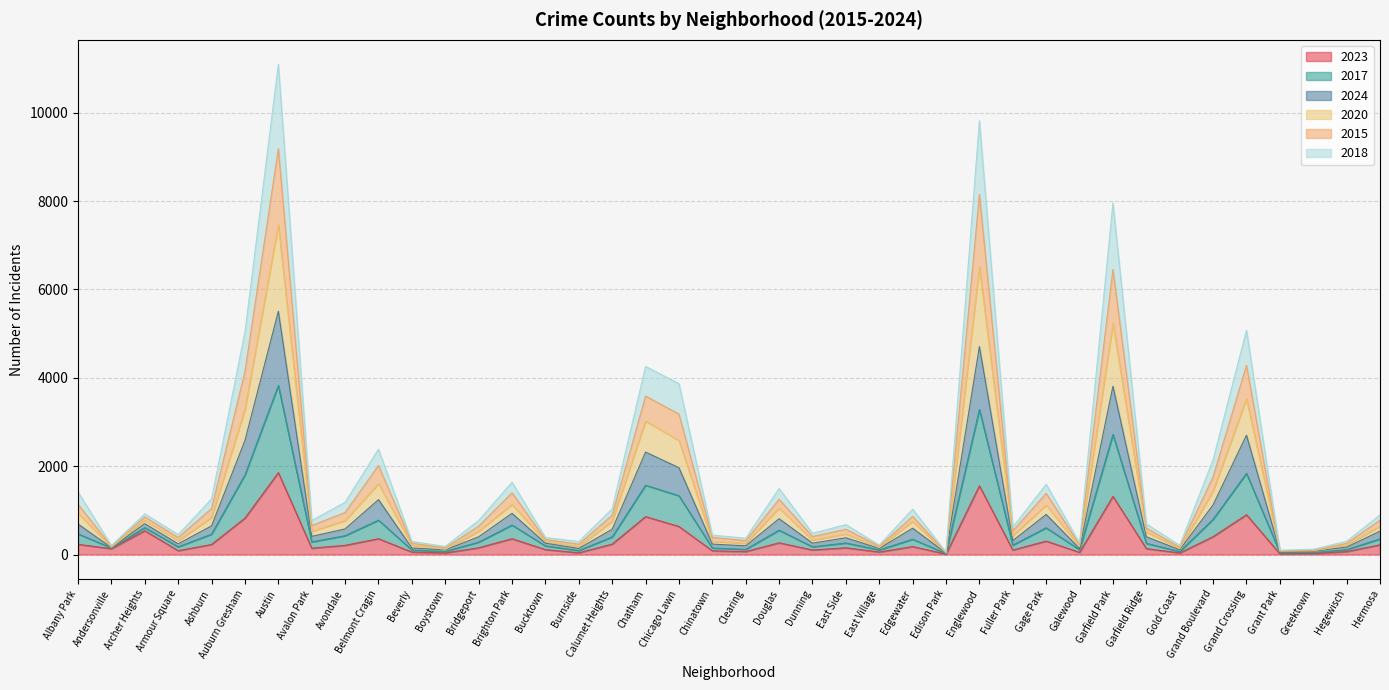

Reading right to left, list all the values displayed in this chart.

2023: Hermosa=220	Hegewisch=66	Greektown=22	Grant Park=16	Grand Crossing=901	Grand Boulevard=404	Gold Coast=35	Garfield Ridge=135	Garfield Park=1316	Galewood=49	Gage Park=304	Fuller Park=102	Englewood=1556	Edison Park=10	Edgewater=180	East Village=57	East Side=153	Dunning=103	Douglas=265	Clearing=68	Chinatown=84	Chicago Lawn=635	Chatham=858	Calumet Heights=236	Burnside=39	Bucktown=111	Brighton Park=358	Bridgeport=153	Boystown=35	Beverly=56	Belmont Cragin=358	Avondale=208	Avalon Park=144	Austin=1854	Auburn Gresham=824	Ashburn=228	Armour Square=87	Archer Heights=539	Andersonville=132	Albany Park=231
2017: Hermosa=895	Hegewisch=301	Greektown=118	Grant Park=97	Grand Crossing=5077	Grand Boulevard=2147	Gold Coast=208	Garfield Ridge=693	Garfield Park=7960	Galewood=265	Gage Park=1589	Fuller Park=621	Englewood=9821	Edison Park=55	Edgewater=1027	East Village=213	East Side=677	Dunning=481	Douglas=1495	Clearing=370	Chinatown=439	Chicago Lawn=3870	Chatham=4257	Calumet Heights=1035	Burnside=294	Bucktown=386	Brighton Park=1638	Bridgeport=771	Boystown=183	Beverly=297	Belmont Cragin=2385	Avondale=1183	Avalon Park=771	Austin=11096	Auburn Gresham=5039	Ashburn=1259	Armour Square=453	Archer Heights=920	Andersonville=204	Albany Park=1416
2024: Hermosa=529	Hegewisch=168	Greektown=73	Grant Park=70	Grand Crossing=2701	Grand Boulevard=1124	Gold Coast=106	Garfield Ridge=402	Garfield Park=3810	Galewood=135	Gage Park=907	Fuller Park=316	Englewood=4707	Edison Park=33	Edgewater=596	East Village=136	East Side=380	Dunning=257	Douglas=811	Clearing=197	Chinatown=236	Chicago Lawn=1965	Chatham=2319	Calumet Heights=571	Burnside=137	Bucktown=257	Brighton Park=932	Bridgeport=402	Boystown=105	Beverly=148	Belmont Cragin=1242	Avondale=579	Avalon Park=411	Austin=5506	Auburn Gresham=2582	Ashburn=649	Armour Square=242	Archer Heights=698	Andersonville=156	Albany Park=690
2020: Hermosa=777	Hegewisch=252	Greektown=94	Grant Park=82	Grand Crossing=4283	Grand Boulevard=1759	Gold Coast=165	Garfield Ridge=599	Garfield Park=6450	Galewood=223	Gage Park=1384	Fuller Park=534	Englewood=8149	Edison Park=46	Edgewater=863	East Village=187	East Side=572	Dunning=407	Douglas=1249	Clearing=315	Chinatown=387	Chicago Lawn=3179	Chatham=3587	Calumet Heights=890	Burnside=234	Bucktown=339	Brighton Park=1398	Bridgeport=642	Boystown=149	Beverly=256	Belmont Cragin=2016	Avondale=950	Avalon Park=656	Austin=9184	Auburn Gresham=4141	Ashburn=1041	Armour Square=384	Archer Heights=851	Andersonville=185	Albany Park=1135
2015: Hermosa=643	Hegewisch=214	Greektown=84	Grant Park=77	Grand Crossing=3529	Grand Boulevard=1437	Gold Coast=134	Garfield Ridge=511	Garfield Park=5236	Galewood=178	Gage Park=1120	Fuller Park=428	Englewood=6508	Edison Park=38	Edgewater=753	East Village=160	East Side=465	Dunning=326	Douglas=1053	Clearing=253	Chinatown=299	Chicago Lawn=2583	Chatham=3022	Calumet Heights=756	Burnside=184	Bucktown=298	Brighton Park=1135	Bridgeport=526	Boystown=119	Beverly=210	Belmont Cragin=1606	Avondale=767	Avalon Park=524	Austin=7465	Auburn Gresham=3290	Ashburn=842	Armour Square=312	Archer Heights=776	Andersonville=164	Albany Park=936
2018: Hermosa=354	Hegewisch=109	Greektown=42	Grant Park=46	Grand Crossing=1837	Grand Boulevard=796	Gold Coast=66	Garfield Ridge=254	Garfield Park=2717	Galewood=107	Gage Park=605	Fuller Park=212	Englewood=3282	Edison Park=22	Edgewater=346	East Village=103	East Side=261	Dunning=175	Douglas=550	Clearing=117	Chinatown=147	Chicago Lawn=1330	Chatham=1569	Calumet Heights=398	Burnside=89	Bucktown=196	Brighton Park=667	Bridgeport=281	Boystown=68	Beverly=102	Belmont Cragin=778	Avondale=426	Avalon Park=286	Austin=3826	Auburn Gresham=1802	Ashburn=461	Armour Square=174	Archer Heights=608	Andersonville=149	Albany Park=466